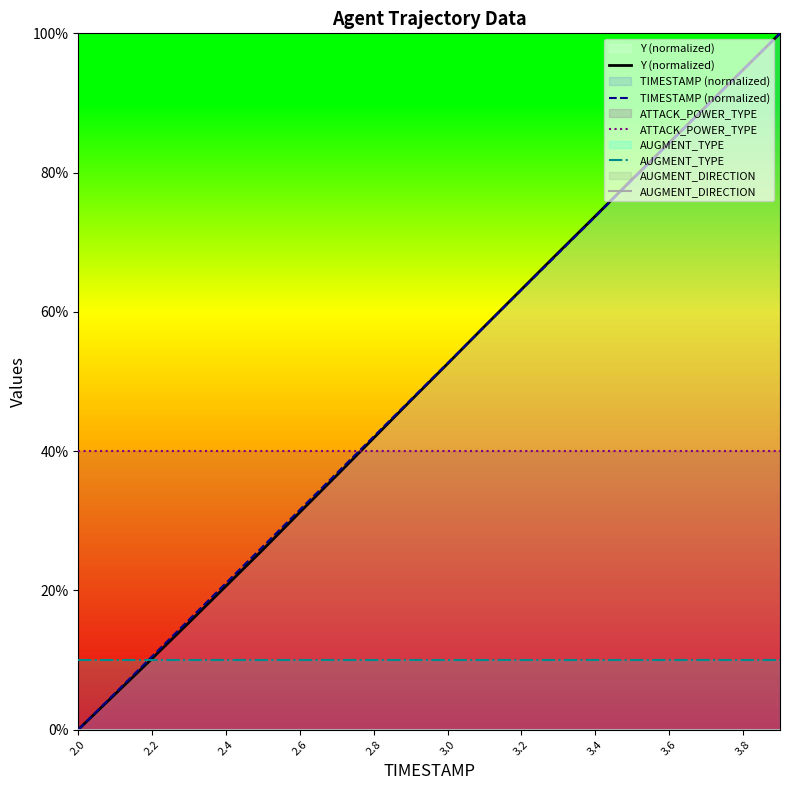

List the series in order of their peak value, lowest first.

AUGMENT_DIRECTION, AUGMENT_TYPE, ATTACK_POWER_TYPE, Y (normalized), TIMESTAMP (normalized)